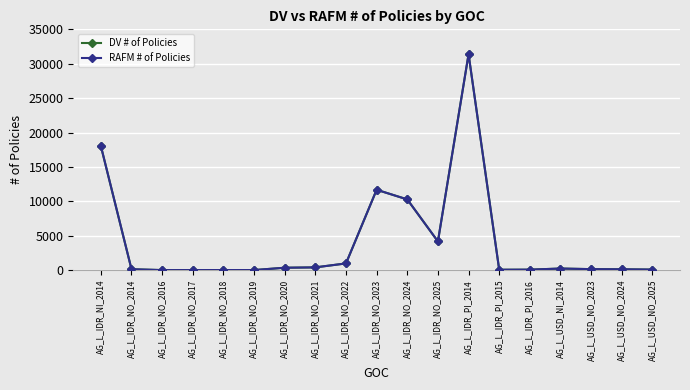

At which category is the sum across all series the highest?

AG_L_IDR_PI_2014